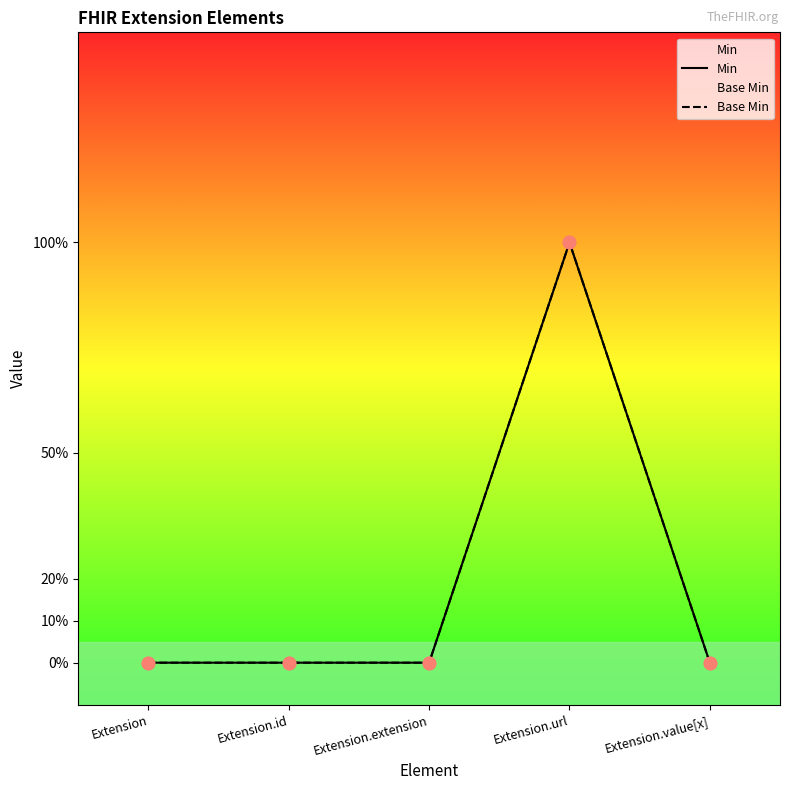

At which category is the sum across all series the highest?

Extension.url